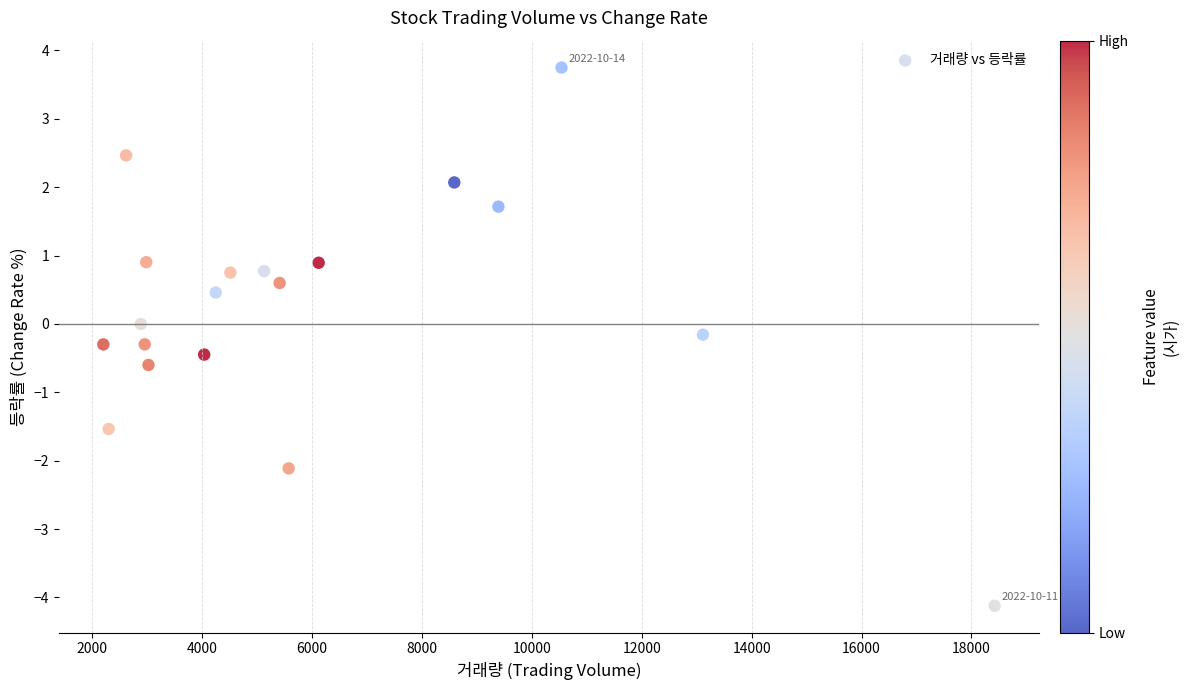

What is the range of X values (max minus min)?

16217.0